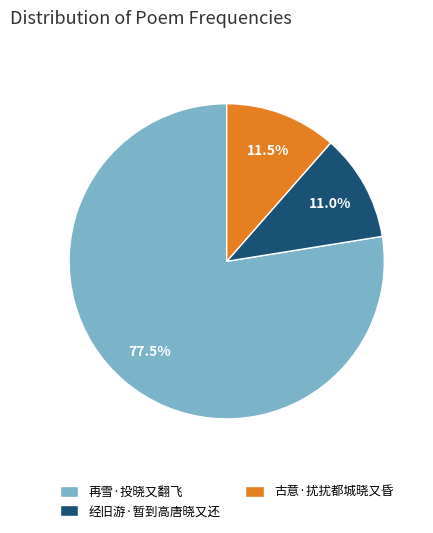

To the nearest percent, what is the average slice percentage?

33%